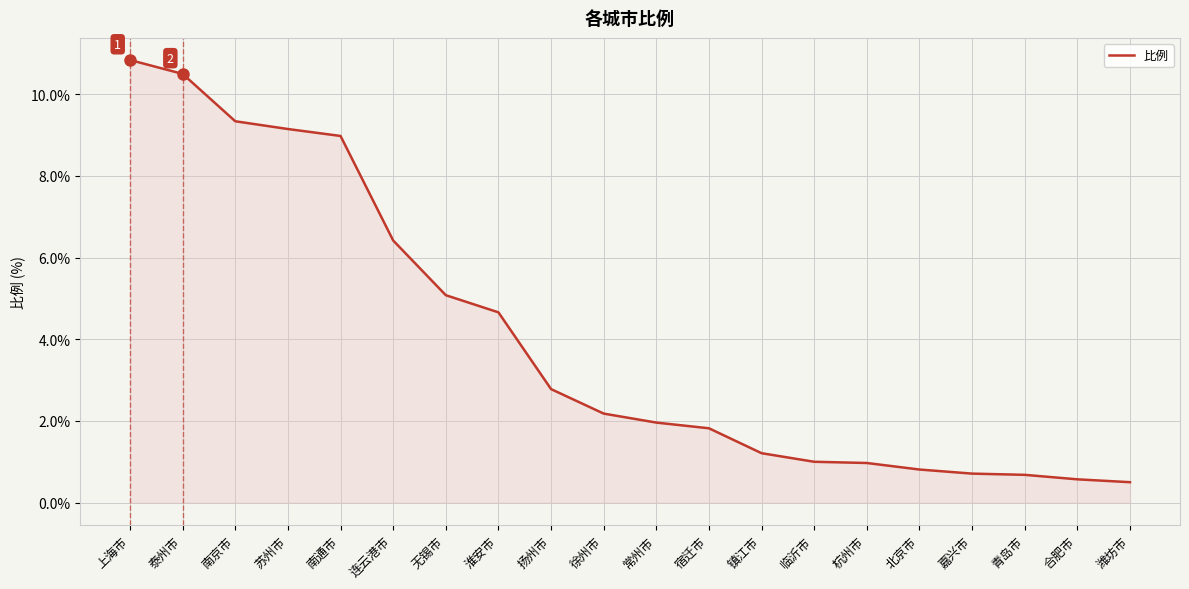

Which has a higher value, 无锡市 or 淮安市?

无锡市